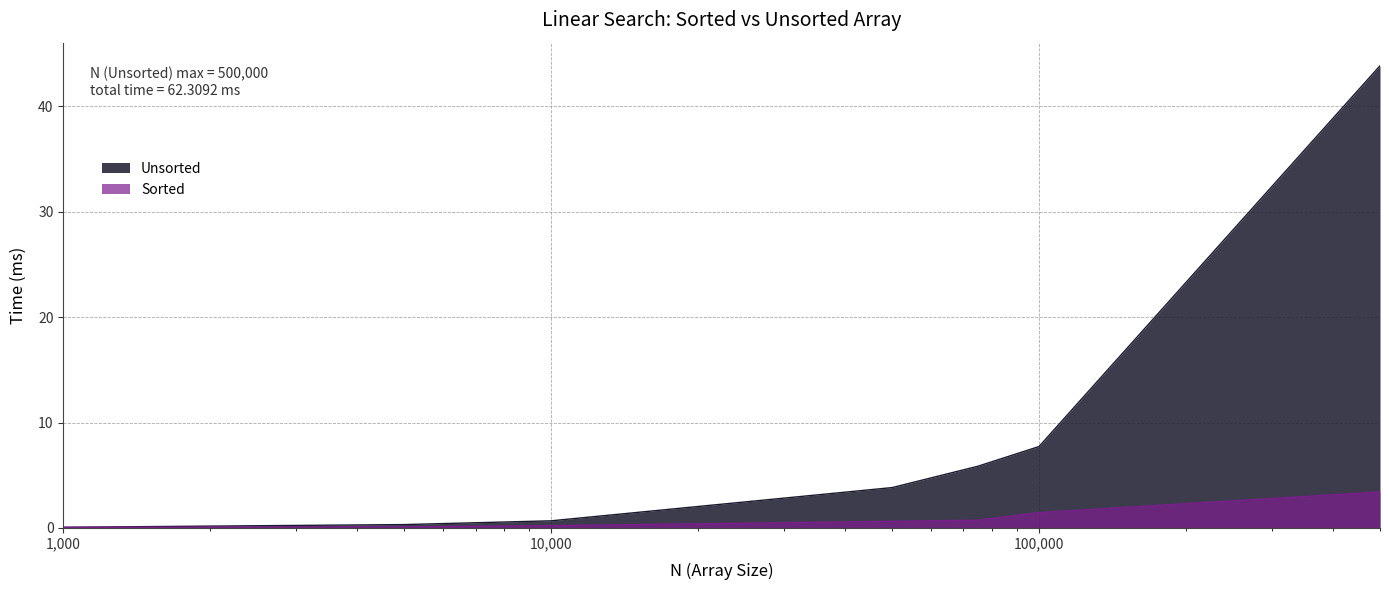

Reading left to right, extract all data points from this chart.

Unsorted: 1000=0.1	5000=0.3	10000=0.7	50000=3.8	75000=5.9	100000=7.7	500000=43.8
Sorted: 1000=0.1	5000=0.1	10000=0.2	50000=0.6	75000=0.7	100000=1.5	500000=3.4